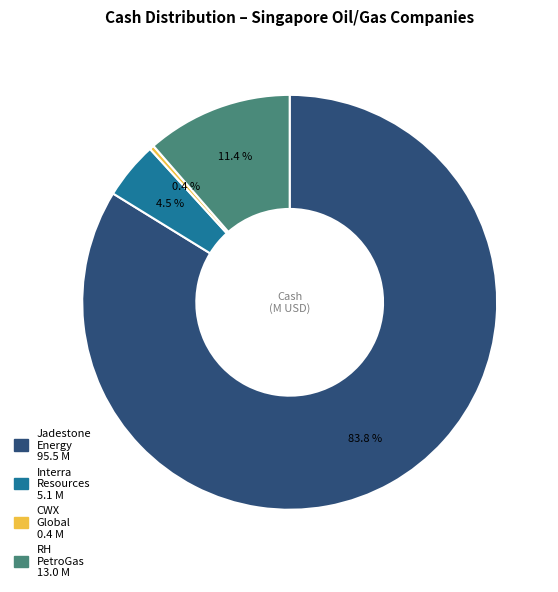

To the nearest percent, what is the average slice percentage?

25%